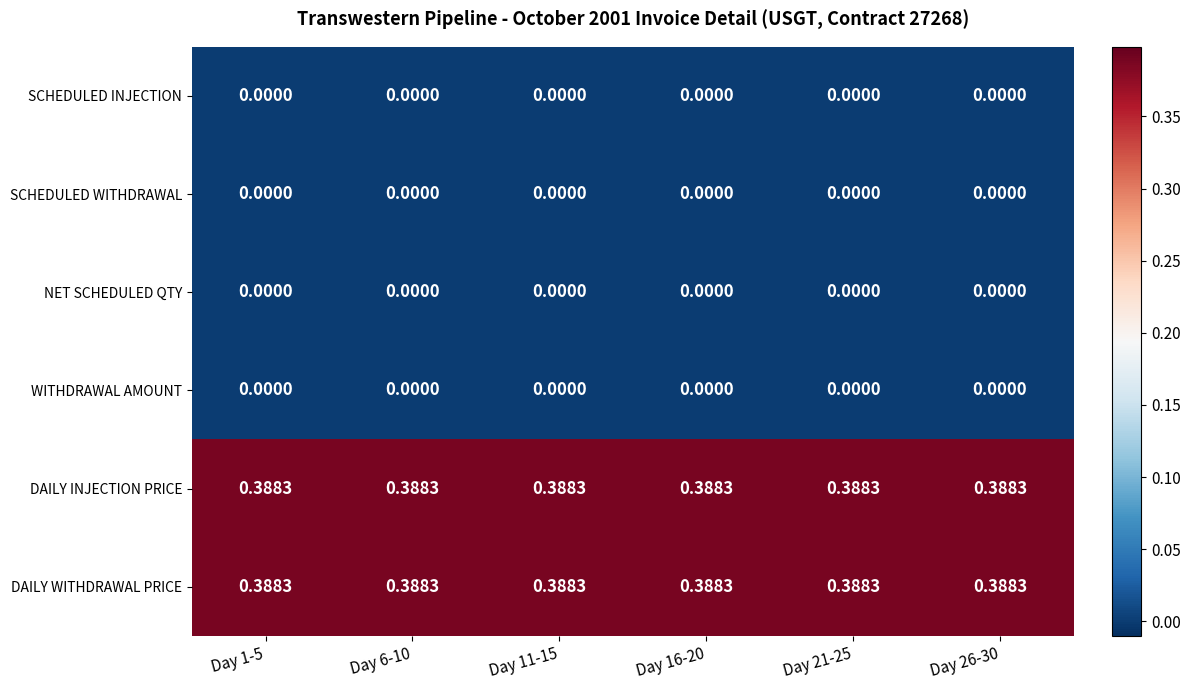

How many series are shown in this chart?

6